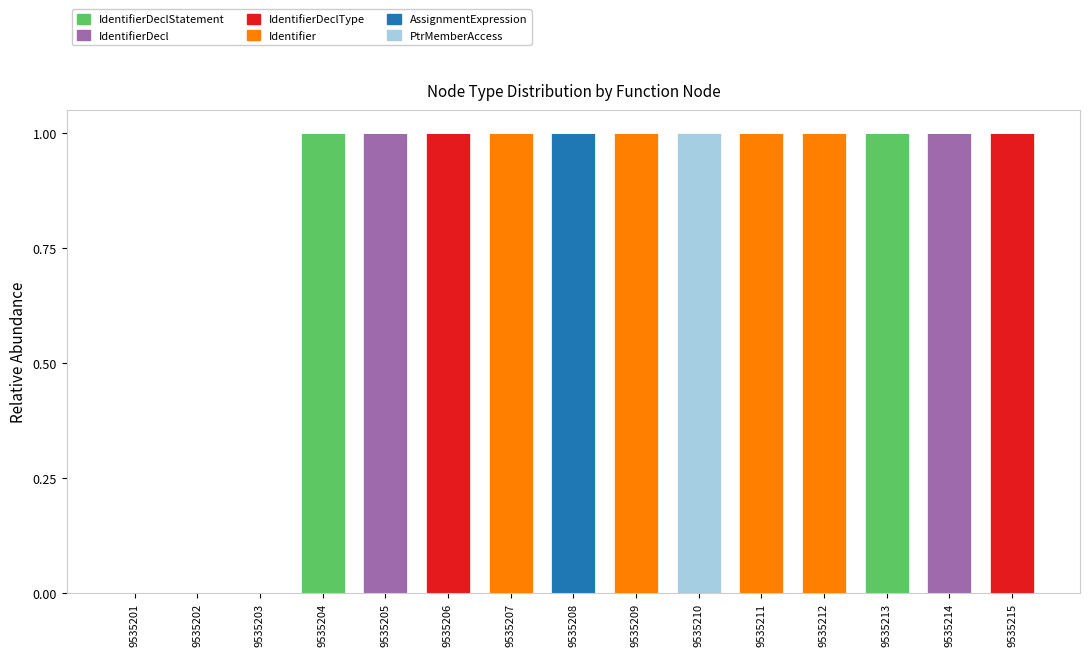

What are all the series names shown in the legend?

IdentifierDeclStatement, IdentifierDecl, IdentifierDeclType, Identifier, AssignmentExpression, PtrMemberAccess